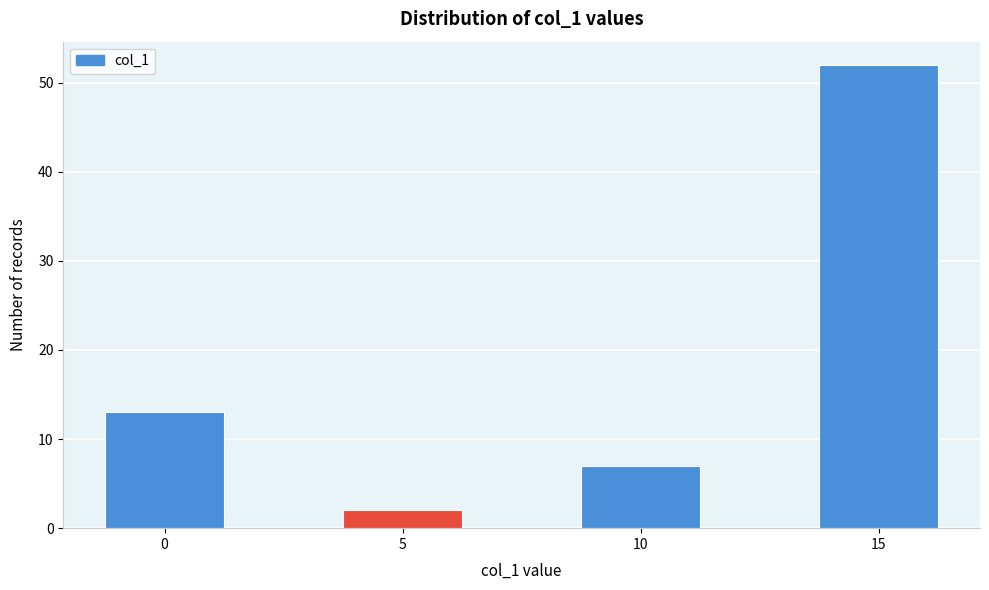

Reading left to right, what are all the values shown in this chart?

13	2	7	52